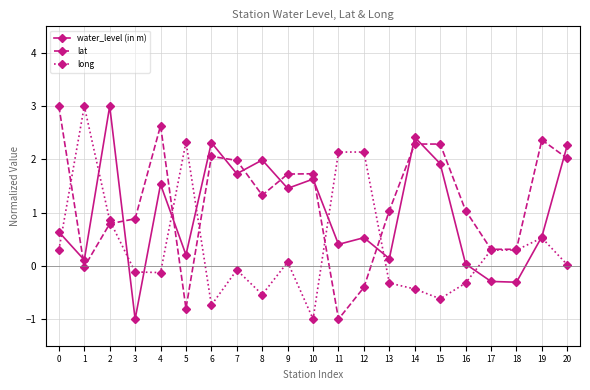

At which category does long reach its first local peak?

1